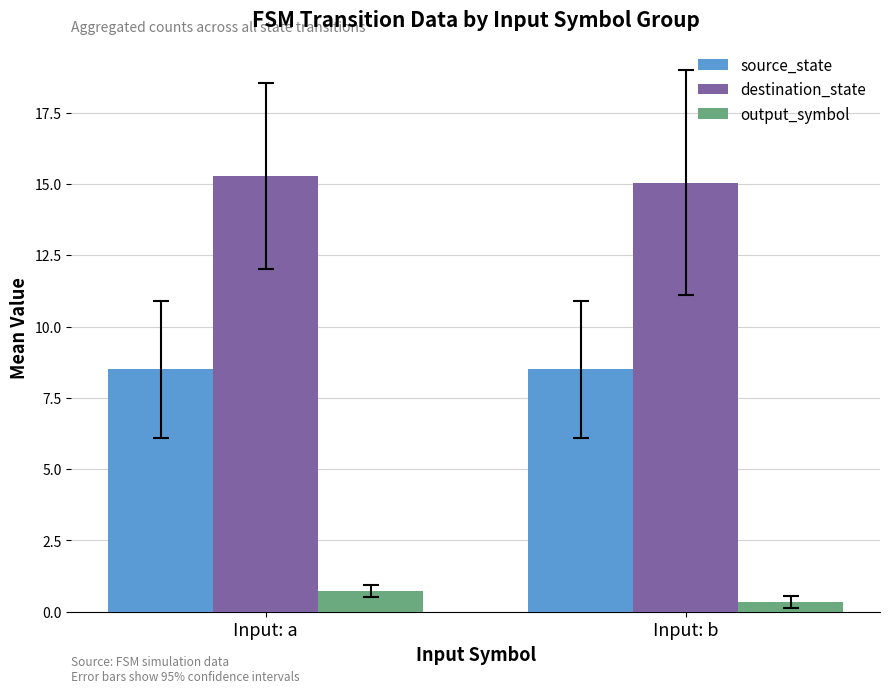

Reading right to left, list all the values displayed in this chart.

source_state: Input: b=8.5	Input: a=8.5
destination_state: Input: b=15.1	Input: a=15.3
output_symbol: Input: b=0.3	Input: a=0.7